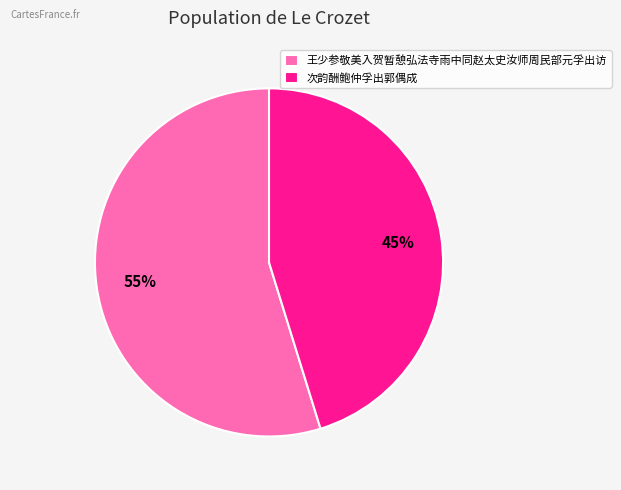

What is the smallest slice in the pie chart?

次韵酬鲍仲孚出郭偶成